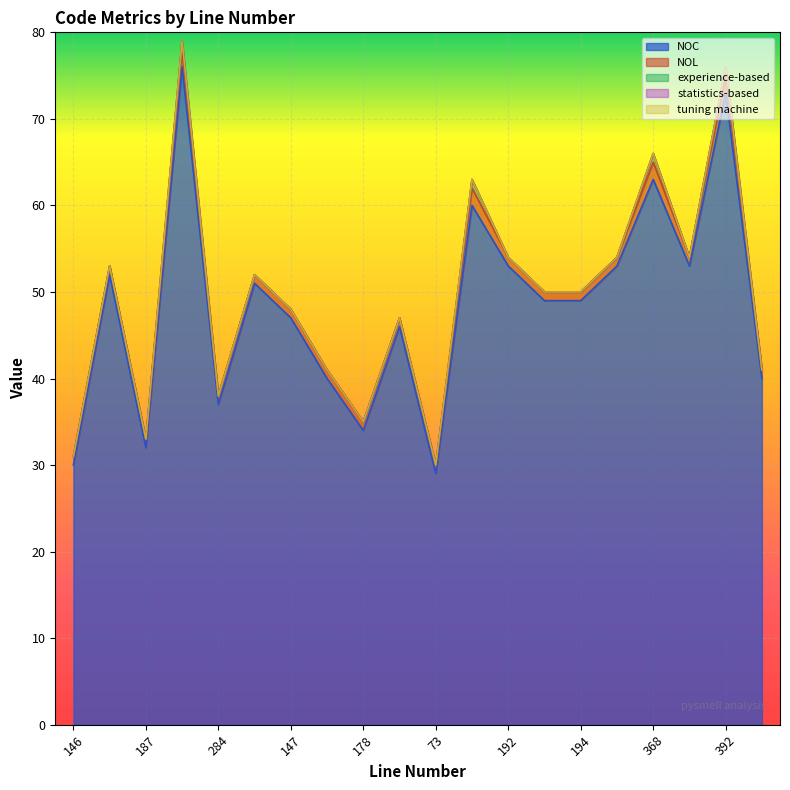

What is the difference between the NOC values at 194 and 284?

12